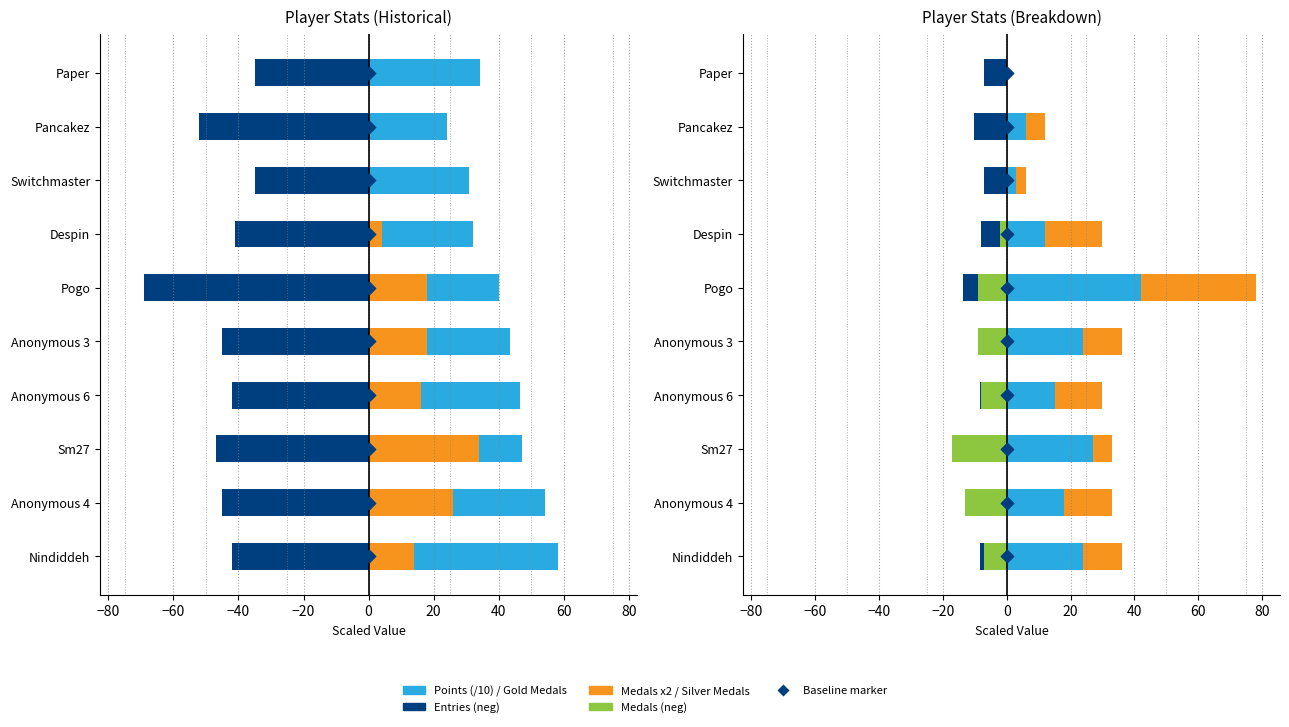

Which series has the widest spread of Y values?

Gold Medals